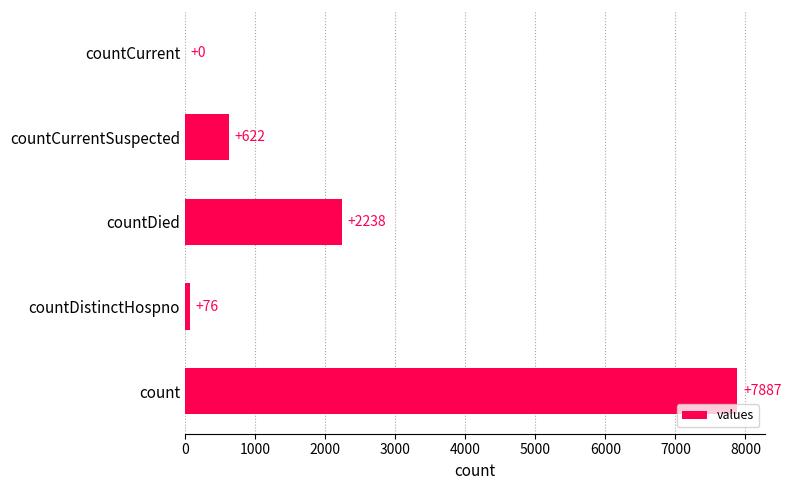

The chart shows a value of 0 at countCurrent. True or false?

True